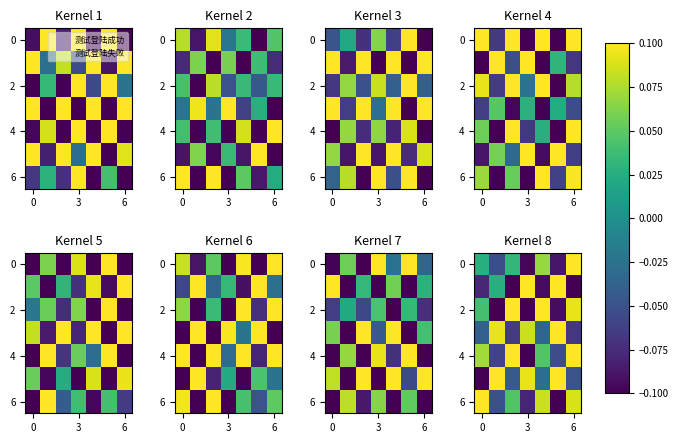

How many distinct data groups are displayed?

7